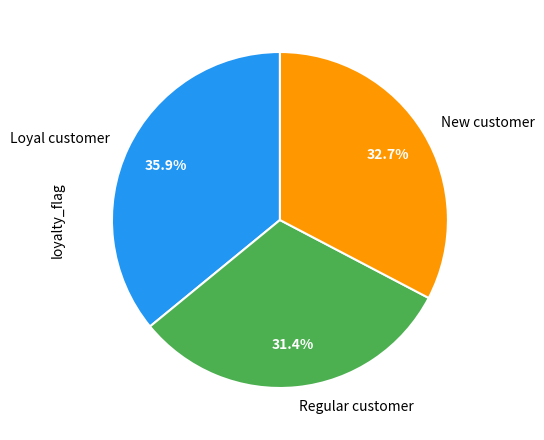

Rank the categories by value from lowest to highest.

Regular customer, New customer, Loyal customer